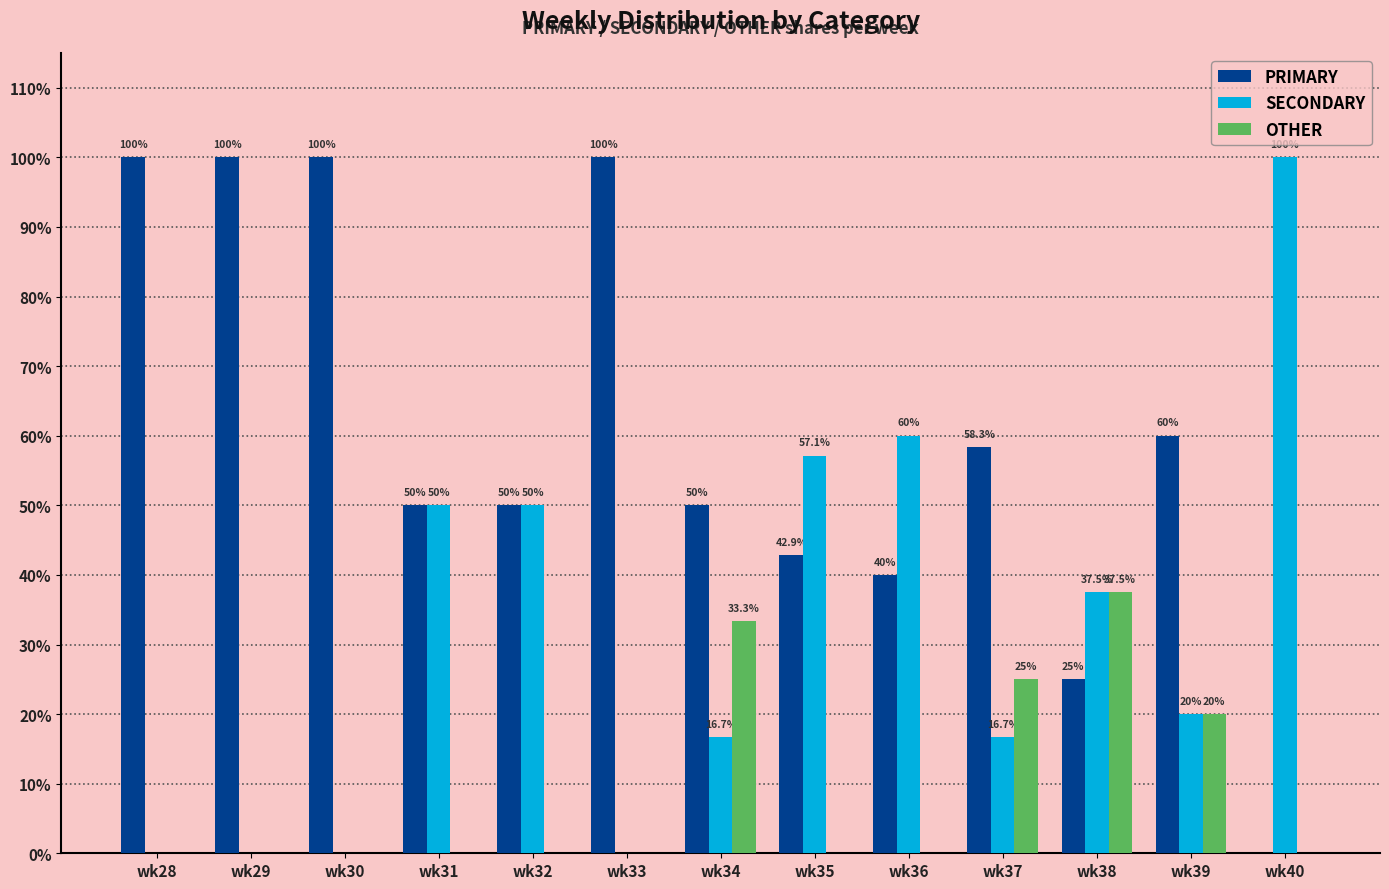

What is the total value across all series at wk29?

100.0